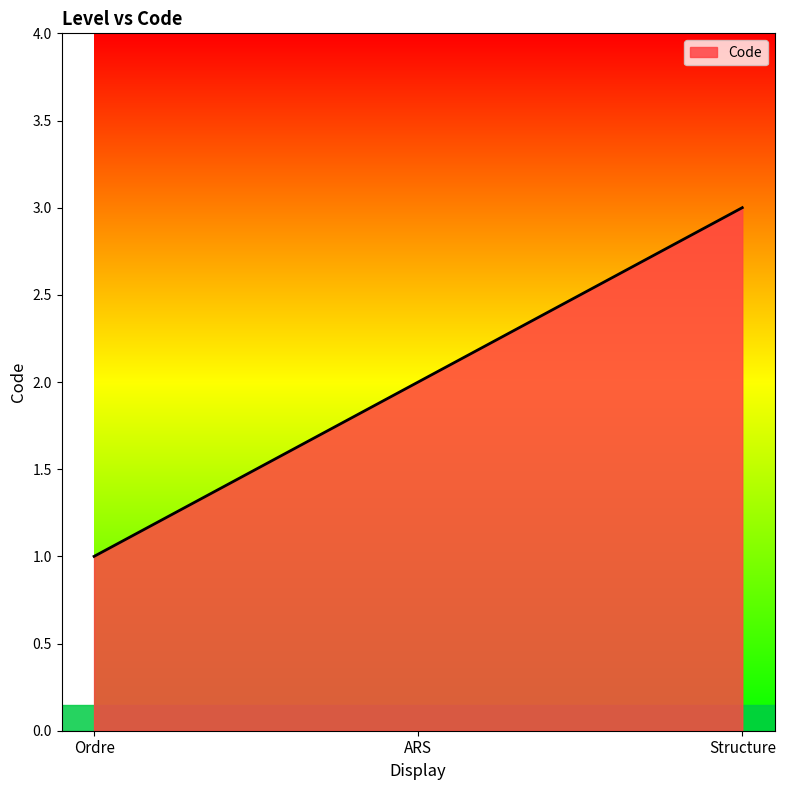

Reading left to right, extract all data points from this chart.

1	2	3